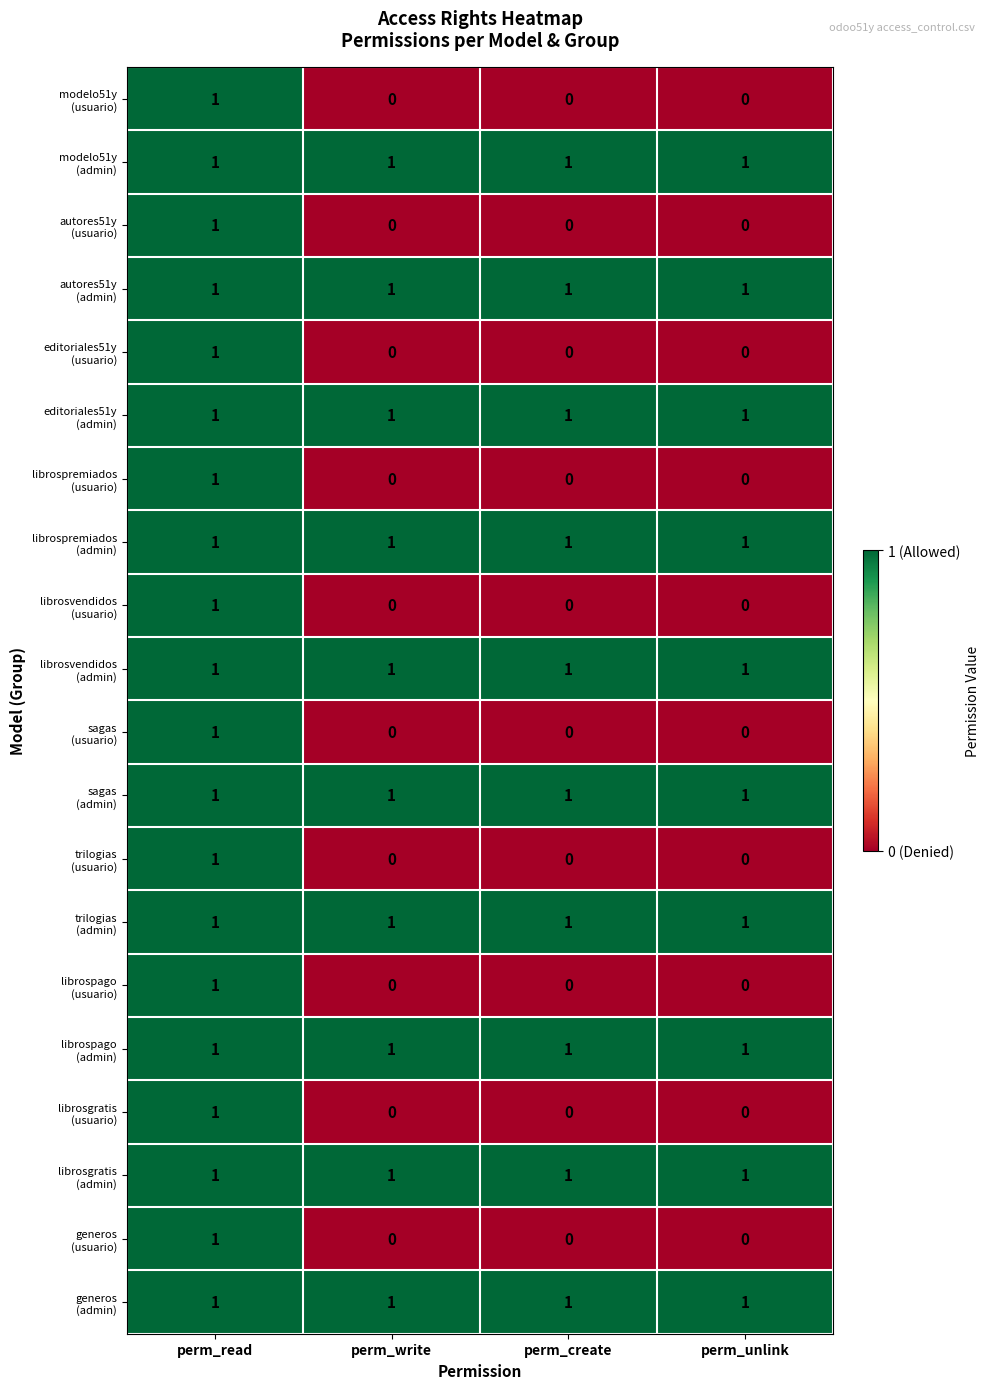

What is the total value across all series at perm_unlink?

10